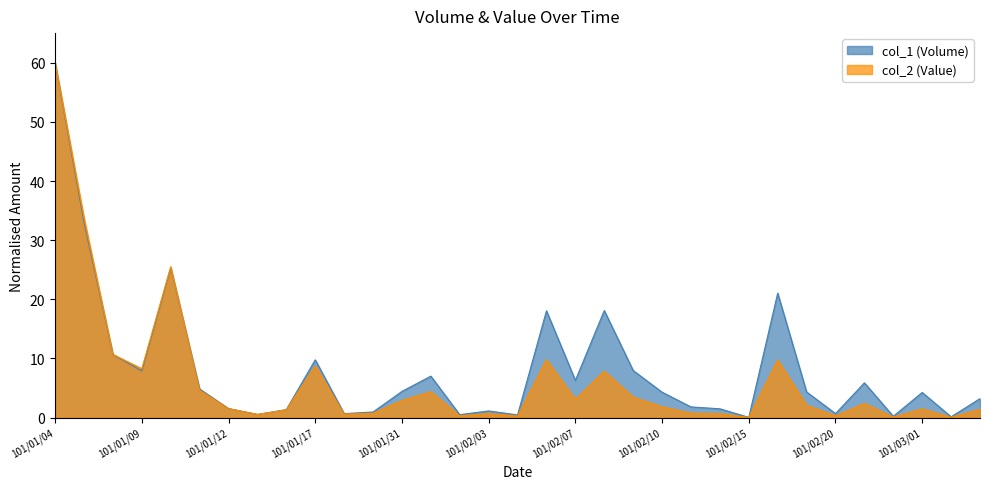

Reading left to right, what are all the values shown in this chart?

col_1 (Volume): 101/01/04=60.0	101/01/05=33.0	101/01/06=10.7	101/01/09=7.9	101/01/10=25.3	101/01/11=4.8	101/01/12=1.5	101/01/13=0.5	101/01/16=1.4	101/01/17=9.8	101/01/18=0.7	101/01/30=1.0	101/01/31=4.4	101/02/01=7.0	101/02/02=0.5	101/02/03=1.1	101/02/04=0.5	101/02/06=18.1	101/02/07=6.3	101/02/08=18.1	101/02/09=8.0	101/02/10=4.3	101/02/13=1.8	101/02/14=1.5	101/02/15=0.0	101/02/16=21.0	101/02/17=4.3	101/02/20=0.7	101/02/21=5.9	101/02/23=0.2	101/03/01=4.3	101/03/03=0.1	101/03/07=3.2
col_2 (Value): 101/01/04=60.0	101/01/05=33.8	101/01/06=10.7	101/01/09=8.3	101/01/10=25.5	101/01/11=4.6	101/01/12=1.5	101/01/13=0.5	101/01/16=1.3	101/01/17=8.7	101/01/18=0.6	101/01/30=0.7	101/01/31=2.9	101/02/01=4.4	101/02/02=0.3	101/02/03=0.7	101/02/04=0.3	101/02/06=9.8	101/02/07=3.1	101/02/08=7.8	101/02/09=3.5	101/02/10=1.8	101/02/13=0.8	101/02/14=0.7	101/02/15=0.0	101/02/16=9.7	101/02/17=2.1	101/02/20=0.3	101/02/21=2.4	101/02/23=0.1	101/03/01=1.5	101/03/03=0.0	101/03/07=1.4